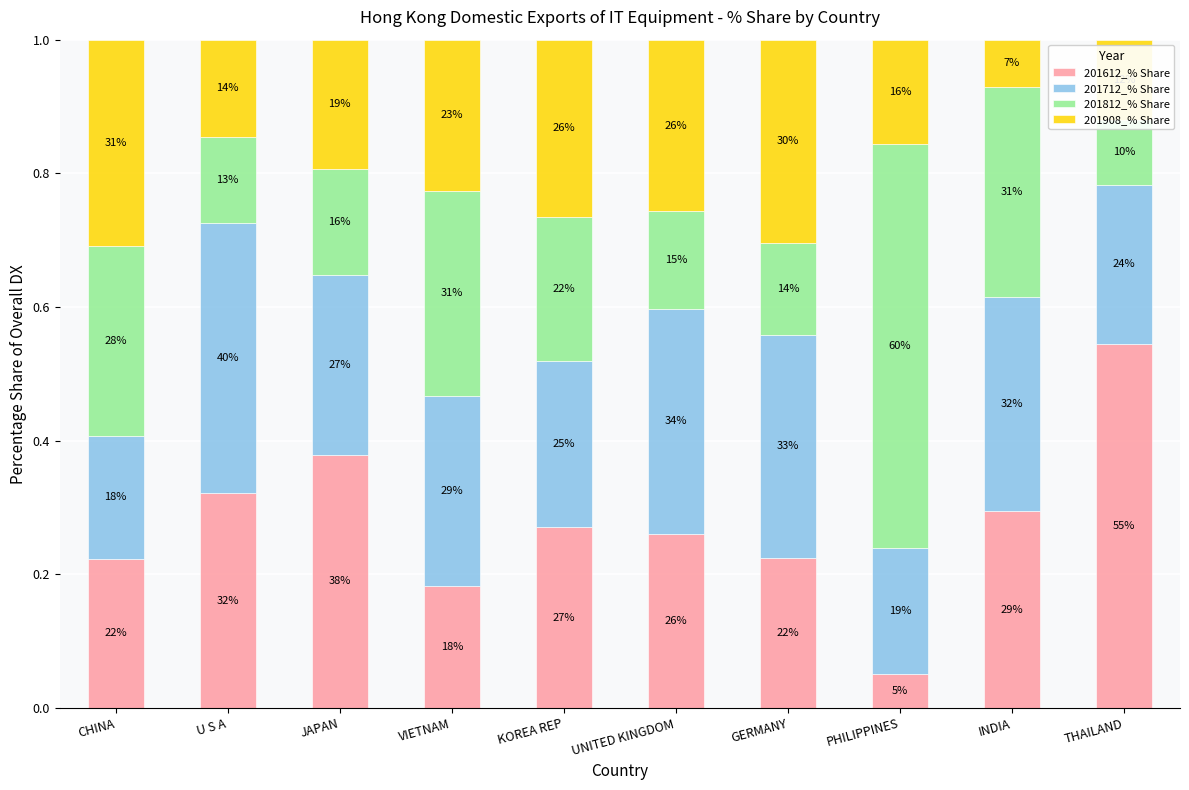

The 201812_% Share series shows 0.1 at KOREA REP. True or false?

False